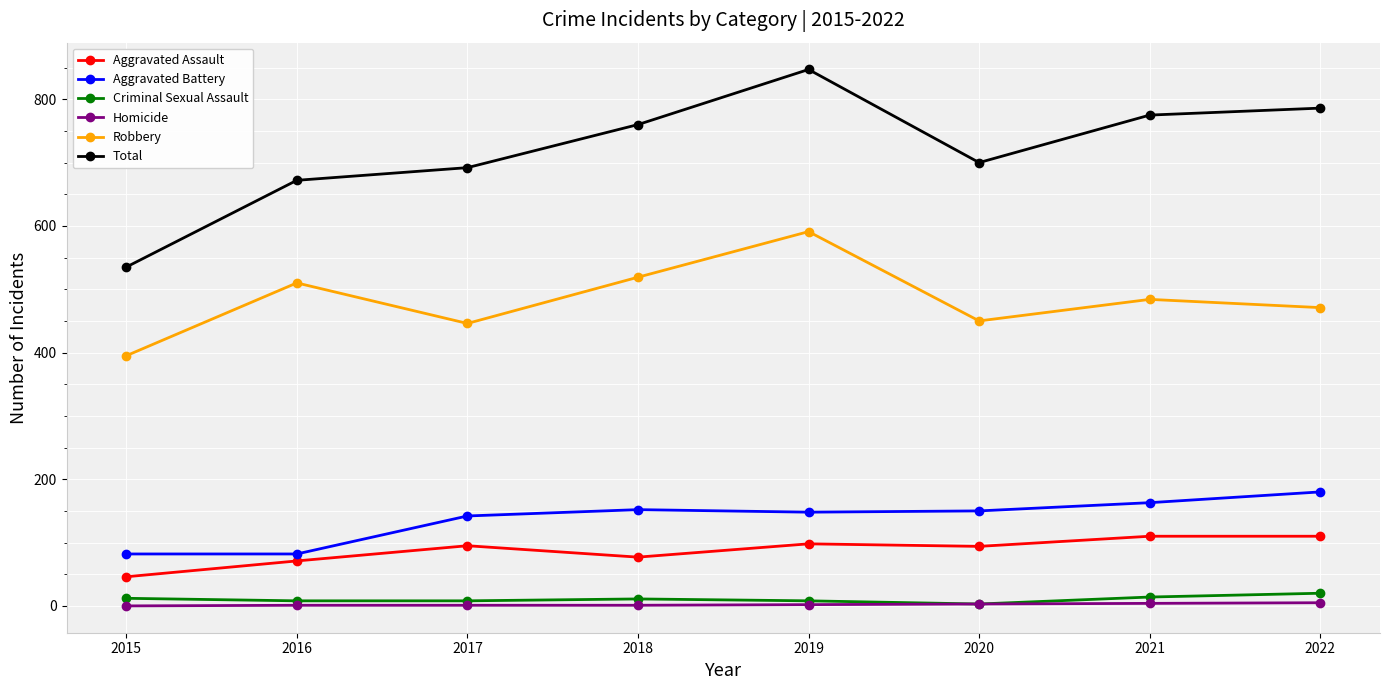

Which series has the largest range (max minus min)?

Total